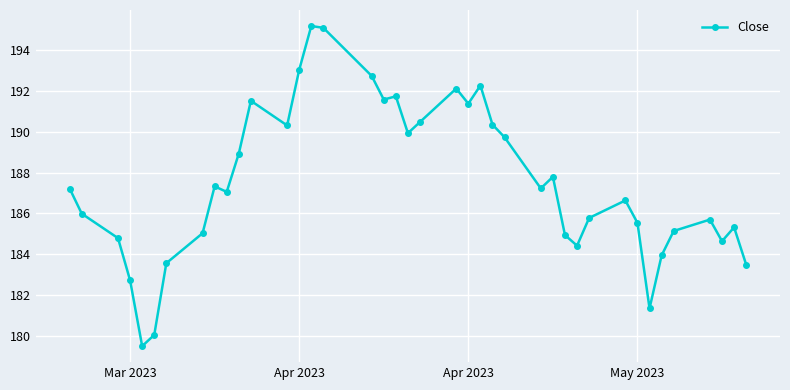

What is the maximum value shown in the chart?

195.2